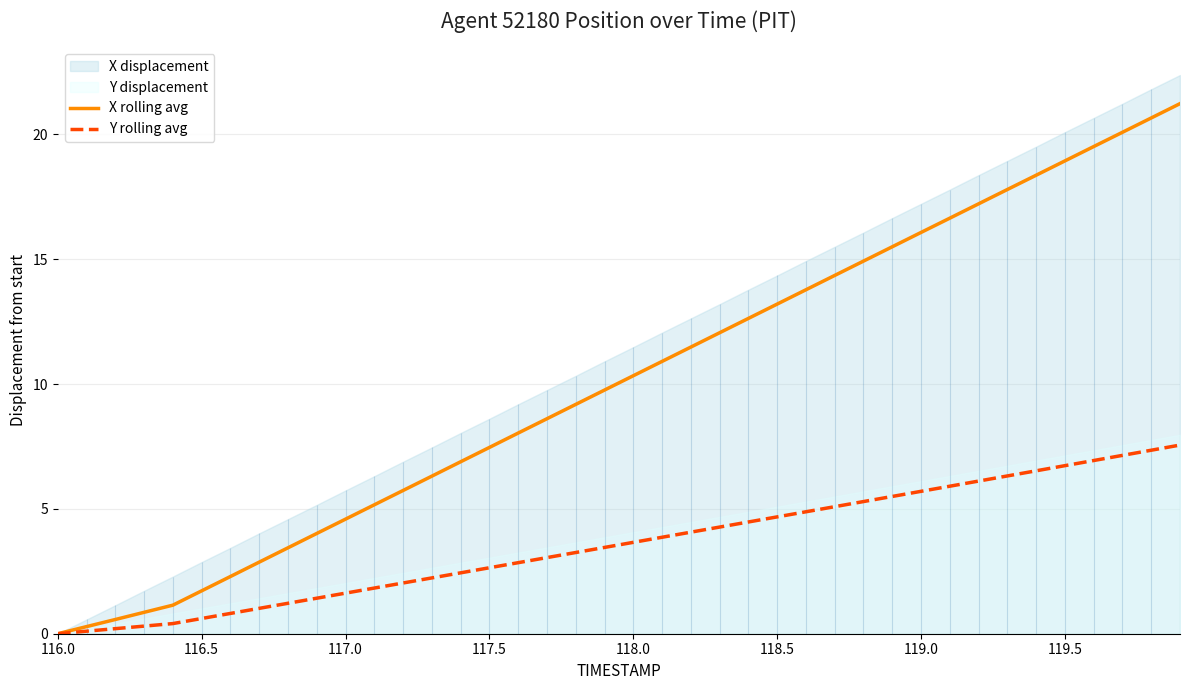

The X rolling avg series shows 10.3 at 118.0. True or false?

True